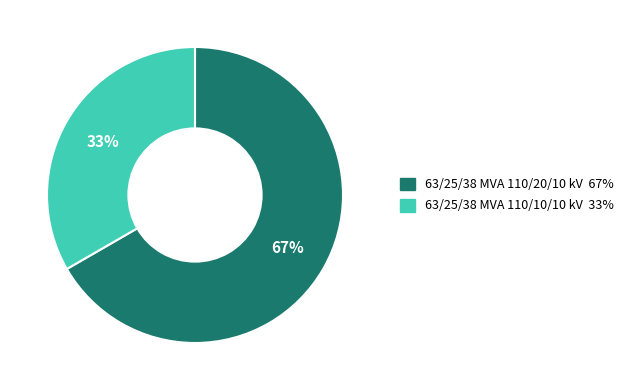

What is the smallest slice in the pie chart?

63/25/38 MVA 110/10/10 kV